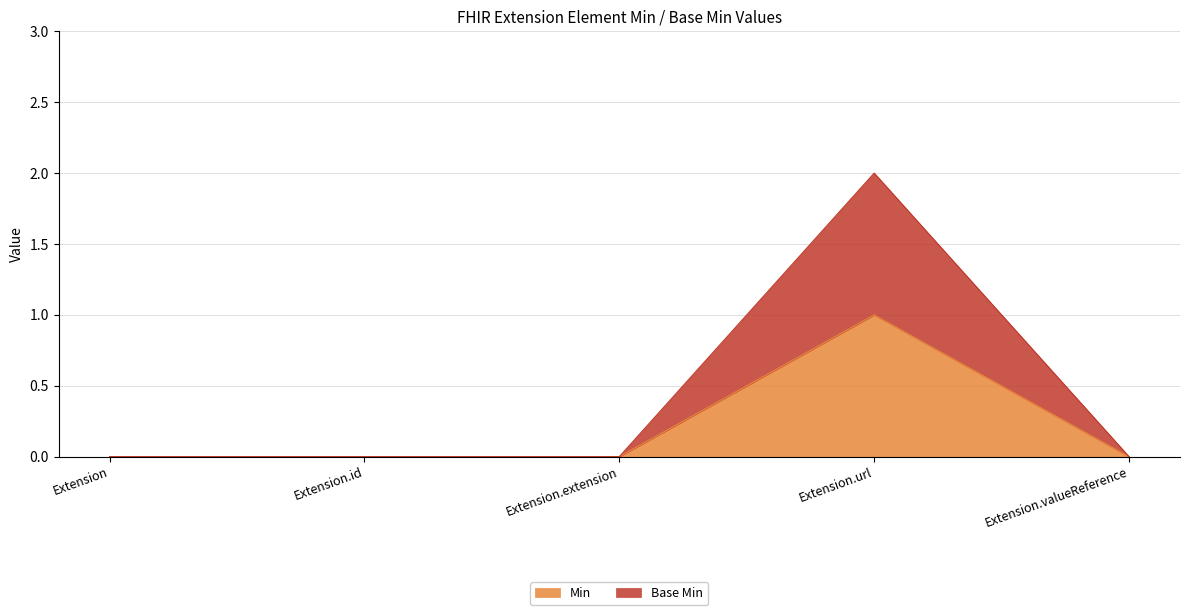

How many lines are shown in the chart?

2